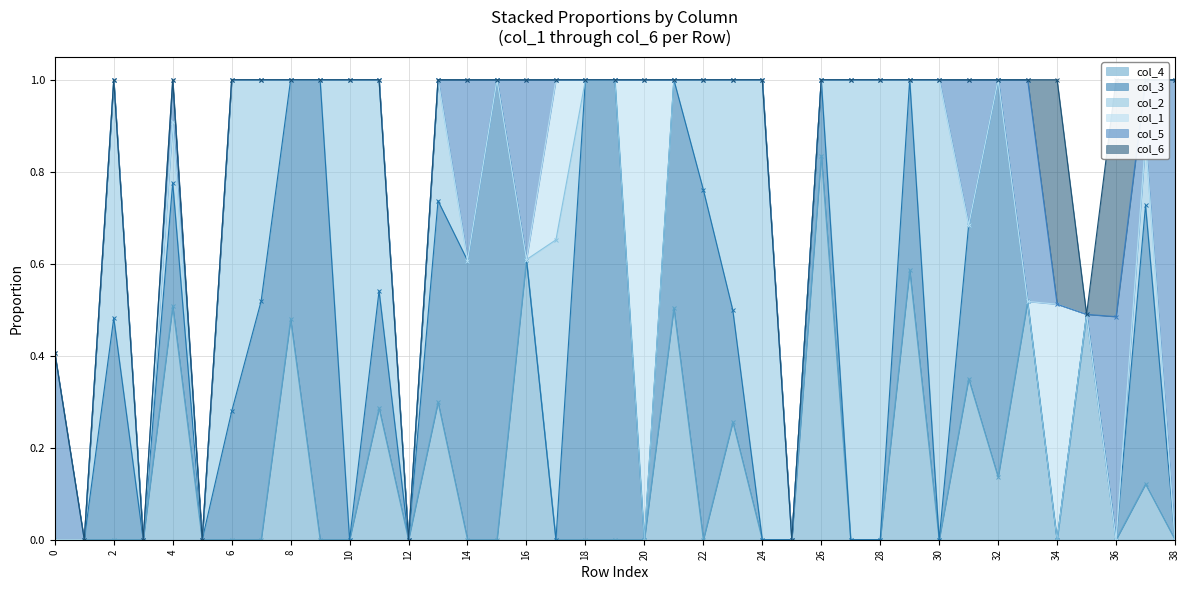

True or false: col_6 and col_1 intersect in this chart.

False